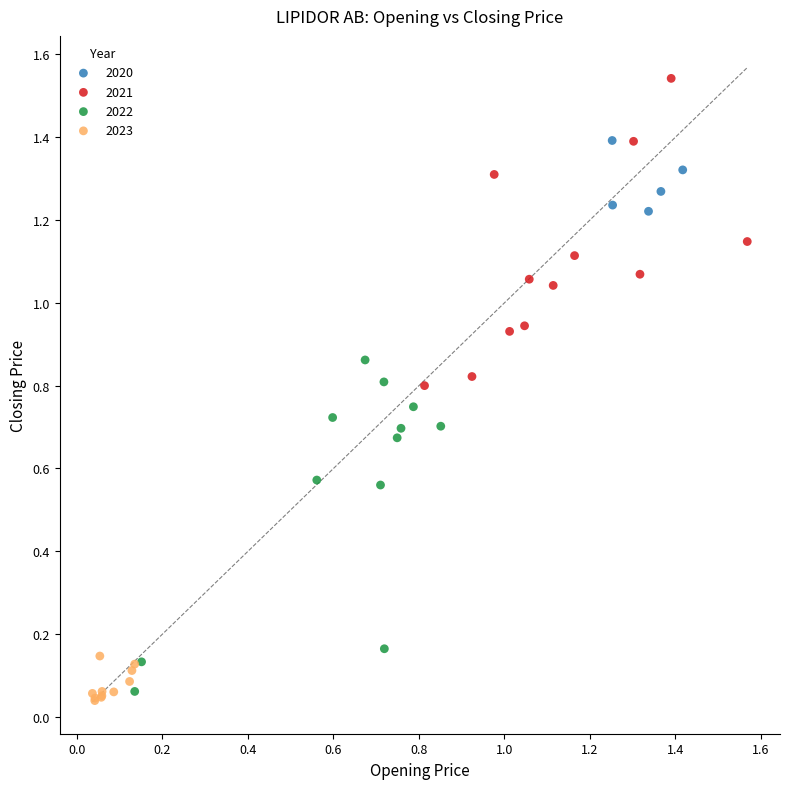

Which series contains the lowest Y value?

2023